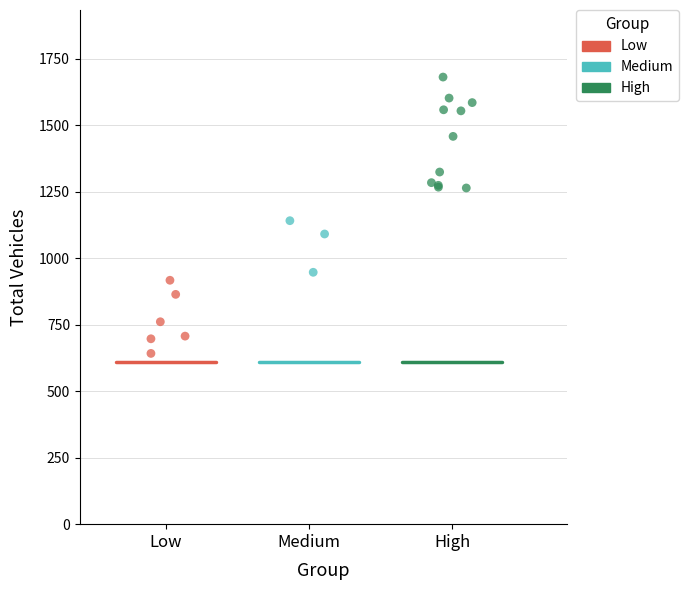

Which series contains the highest Y value?

High